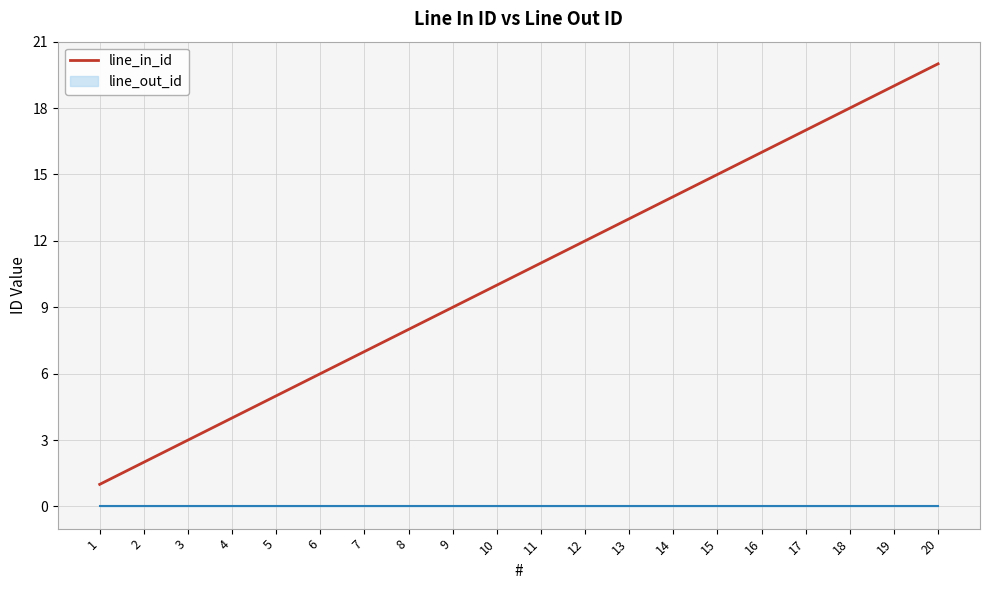

Reading right to left, transcribe all the data shown in this chart.

20=20	19=19	18=18	17=17	16=16	15=15	14=14	13=13	12=12	11=11	10=10	9=9	8=8	7=7	6=6	5=5	4=4	3=3	2=2	1=1